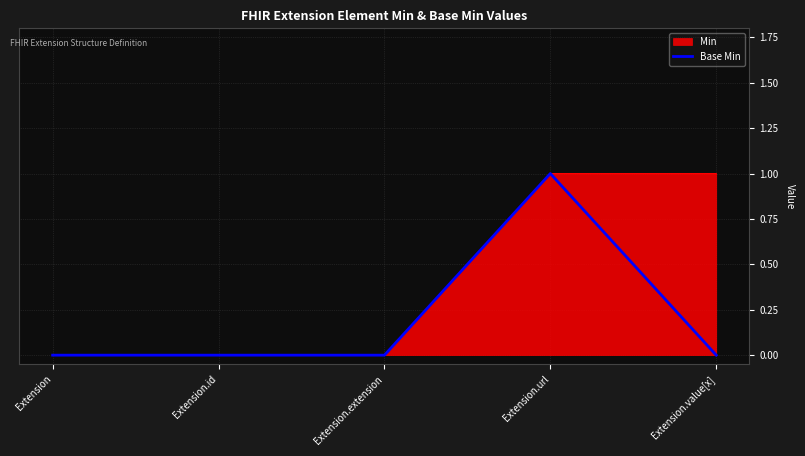

What is the label of the 4th point from the left?

Extension.url